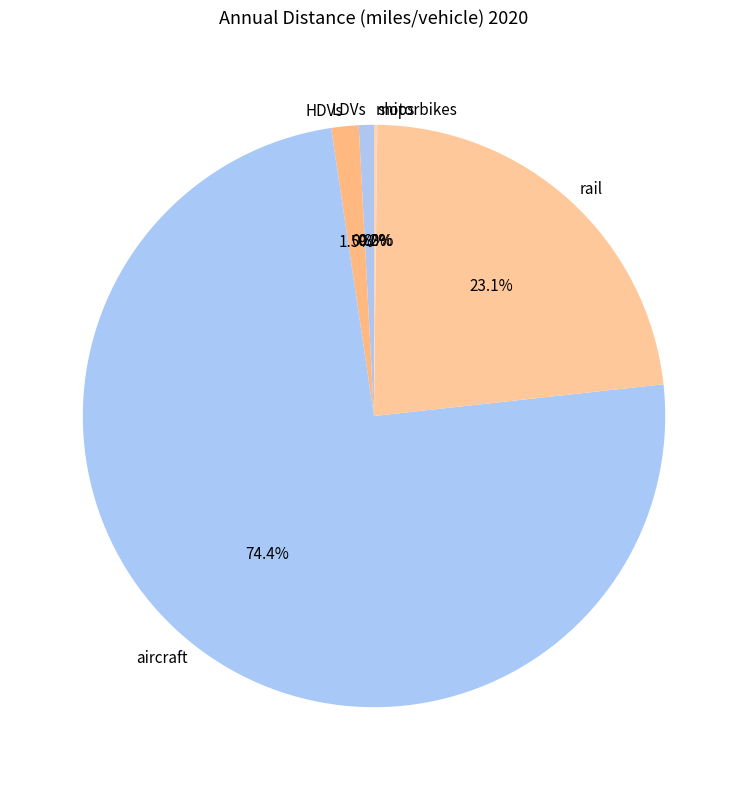

What portion of the pie excludes HDVs?

98.5%